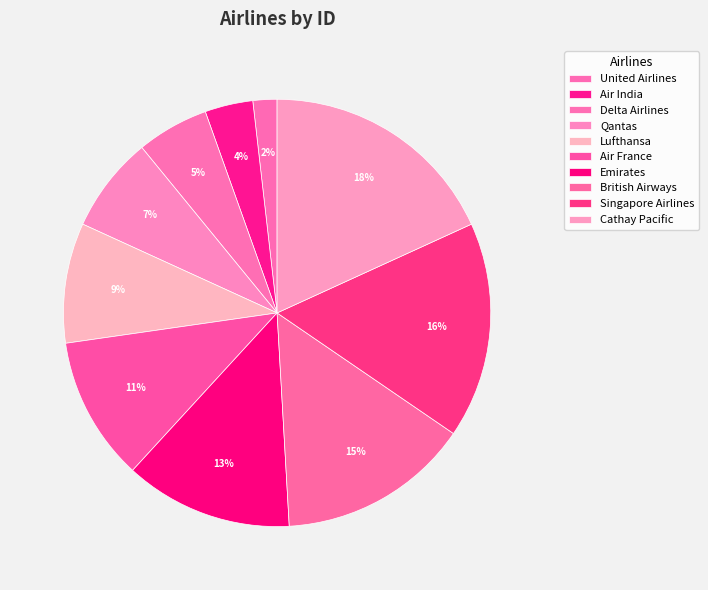

Which category has the biggest portion of the pie?

Cathay Pacific